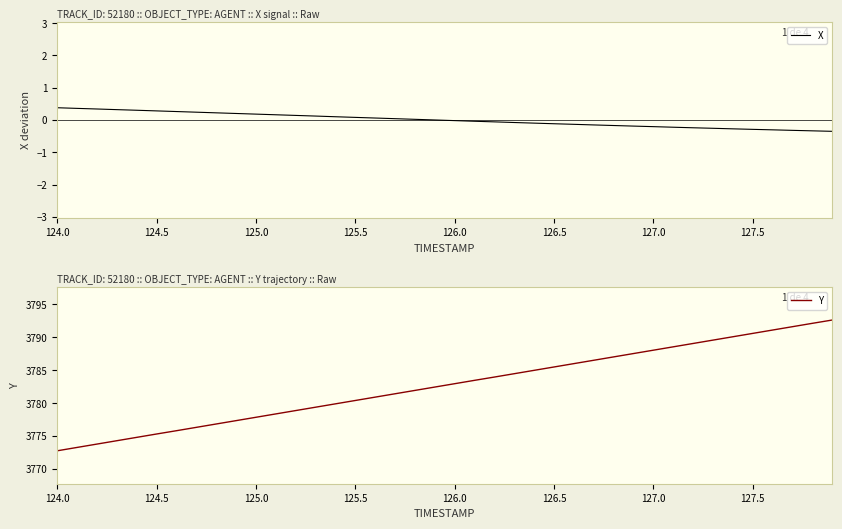

Reading right to left, what are all the values shown in this chart?

X: -0.4	-0.3	-0.3	-0.3	-0.3	-0.3	-0.3	-0.2	-0.2	-0.2	-0.2	-0.2	-0.2	-0.1	-0.1	-0.1	-0.1	-0.1	-0.0	-0.0	0.0	0.0	0.0	0.1	0.1	0.1	0.1	0.1	0.2	0.2	0.2	0.2	0.2	0.3	0.3	0.3	0.3	0.3	0.4	0.4
Y: 3792.6	3792.1	3791.6	3791.1	3790.6	3790.1	3789.6	3789.1	3788.6	3788.0	3787.5	3787.0	3786.5	3786.0	3785.5	3785.0	3784.5	3784.0	3783.5	3782.9	3782.4	3781.9	3781.4	3780.9	3780.4	3779.9	3779.4	3778.9	3778.4	3777.8	3777.3	3776.8	3776.3	3775.8	3775.3	3774.8	3774.3	3773.8	3773.3	3772.8